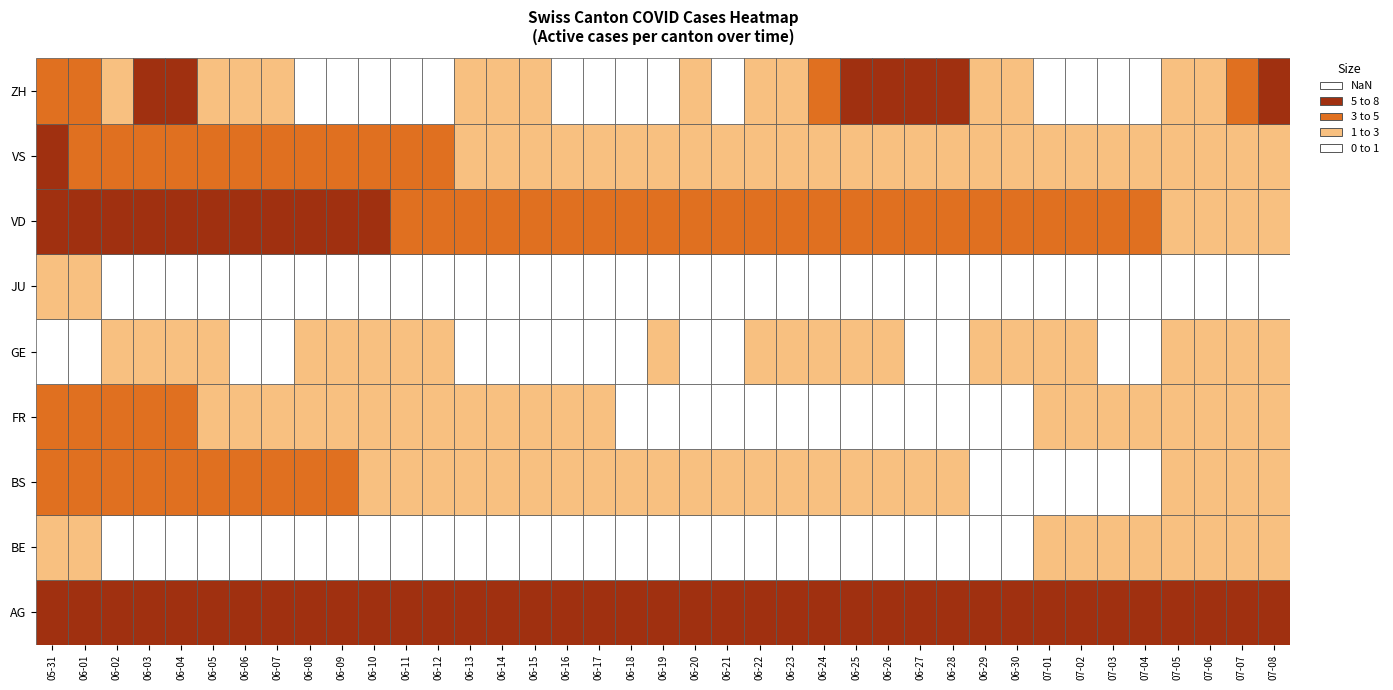

The FR series shows 0 at 2020-07-03. True or false?

False